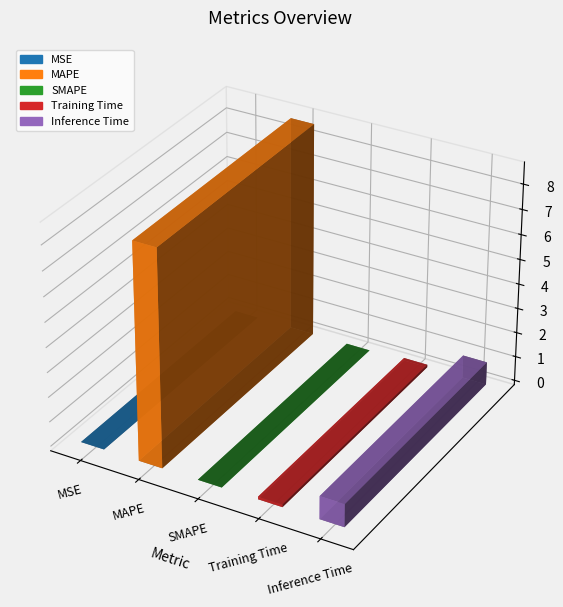

Read the value at Training Time.

0.1